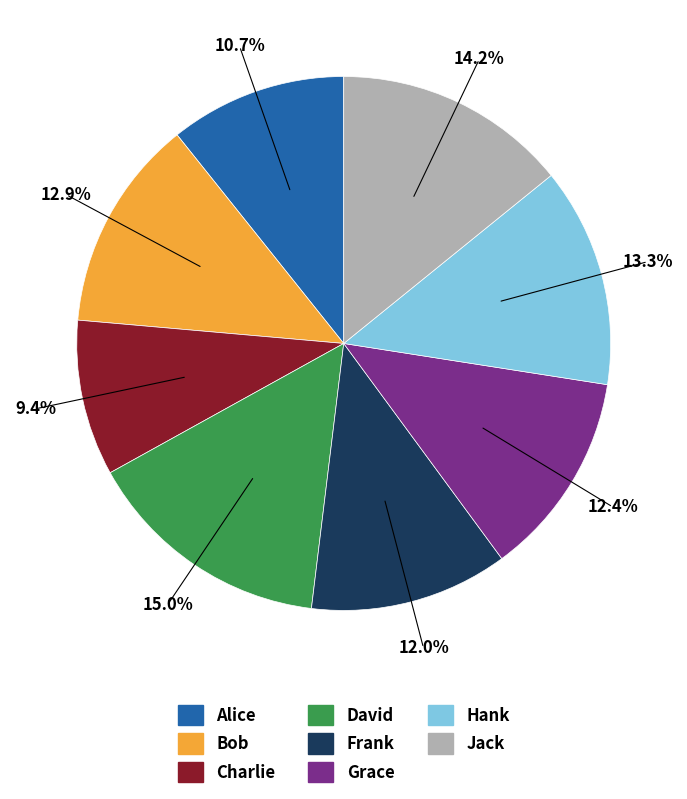

To the nearest percent, what is the difference between the largest and smallest slice percentages?

6%